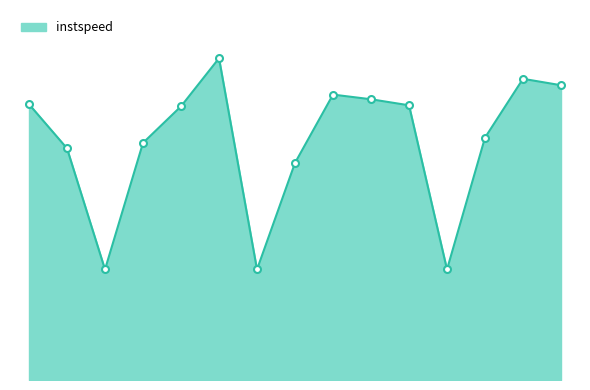

Does the chart have visible grid lines?

No